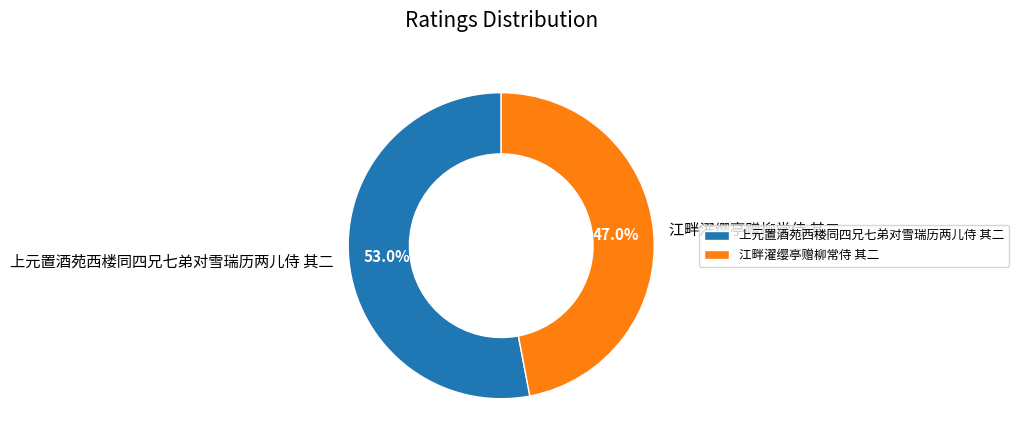

Combined, what portion of the pie is 上元置酒苑西楼同四兄七弟对雪瑞历两儿侍 其二 and 江畔濯缨亭赠柳常侍 其二?

100.0%